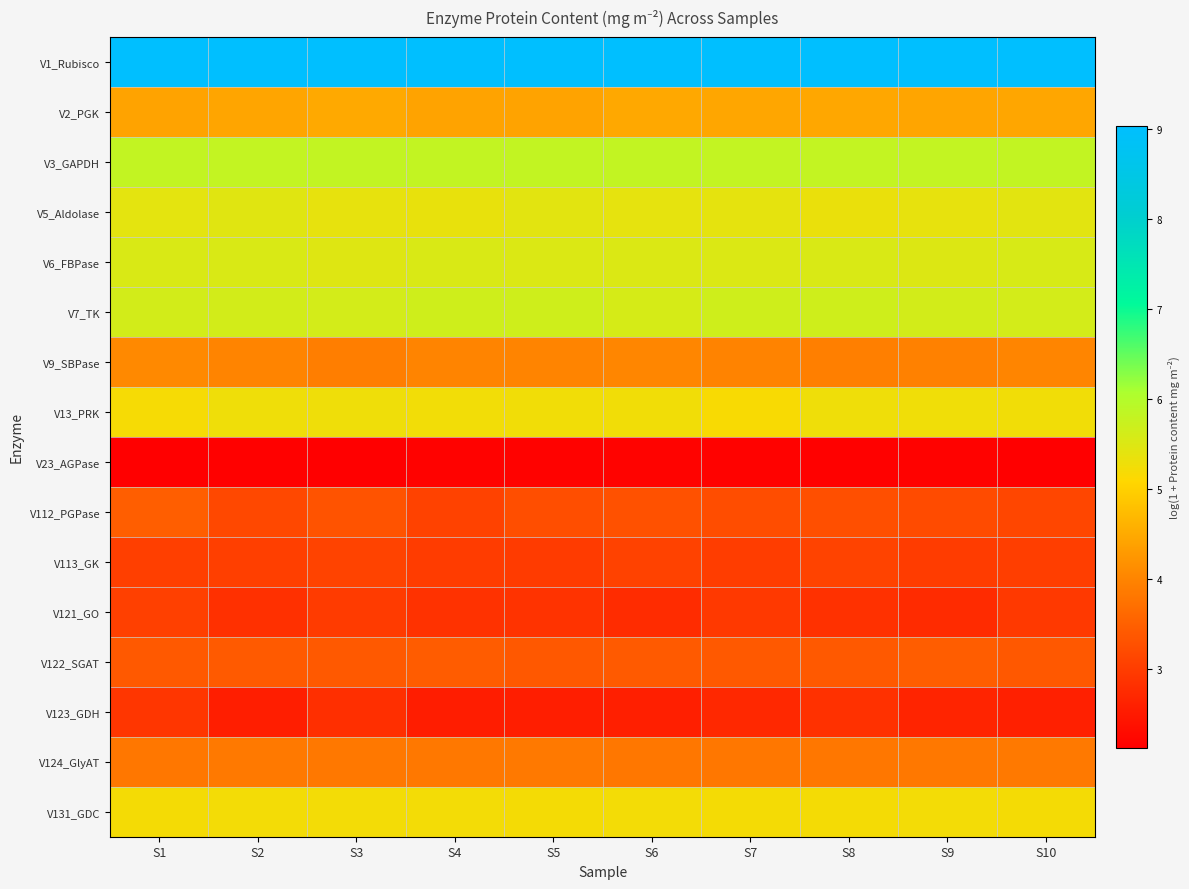

Which series has the largest total across all categories?

V1_Rubisco